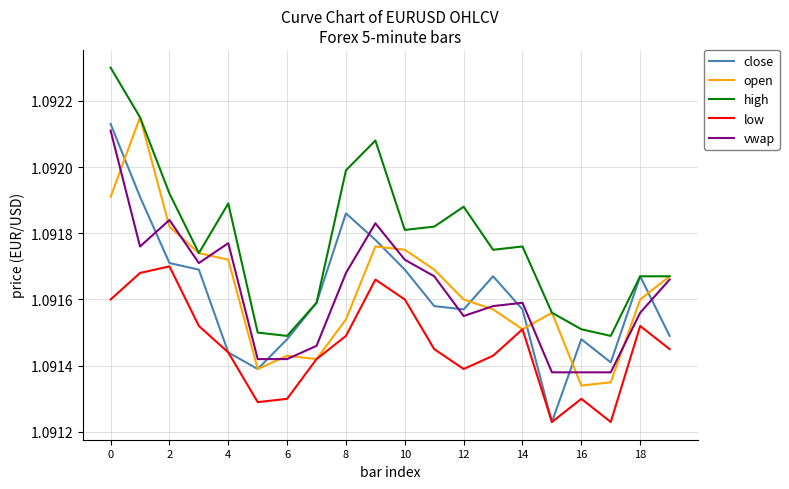

Does the chart display data point markers on the line(s)?

No